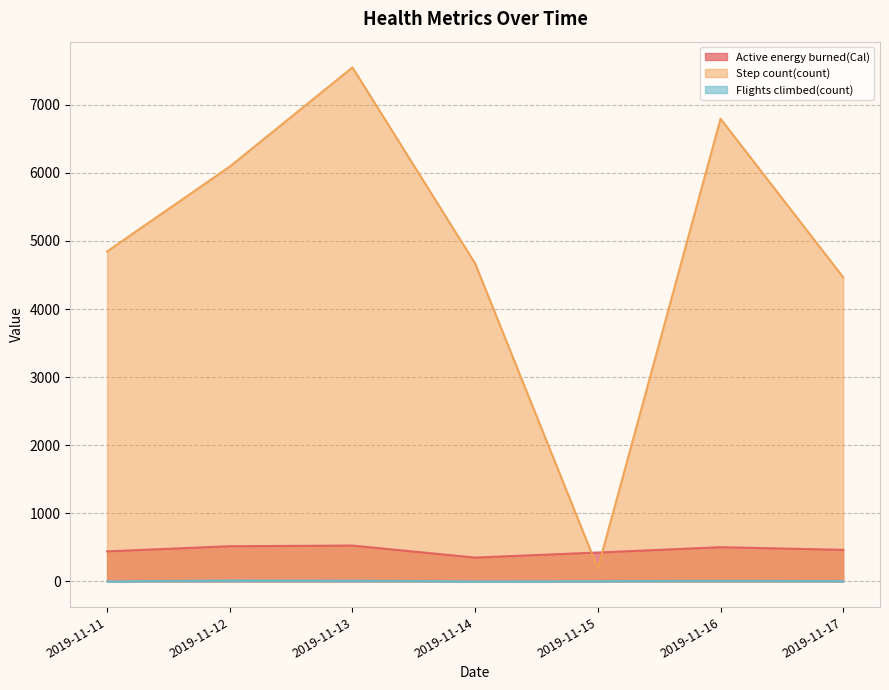

What is the sum of all Step count(count) values?

34615.0